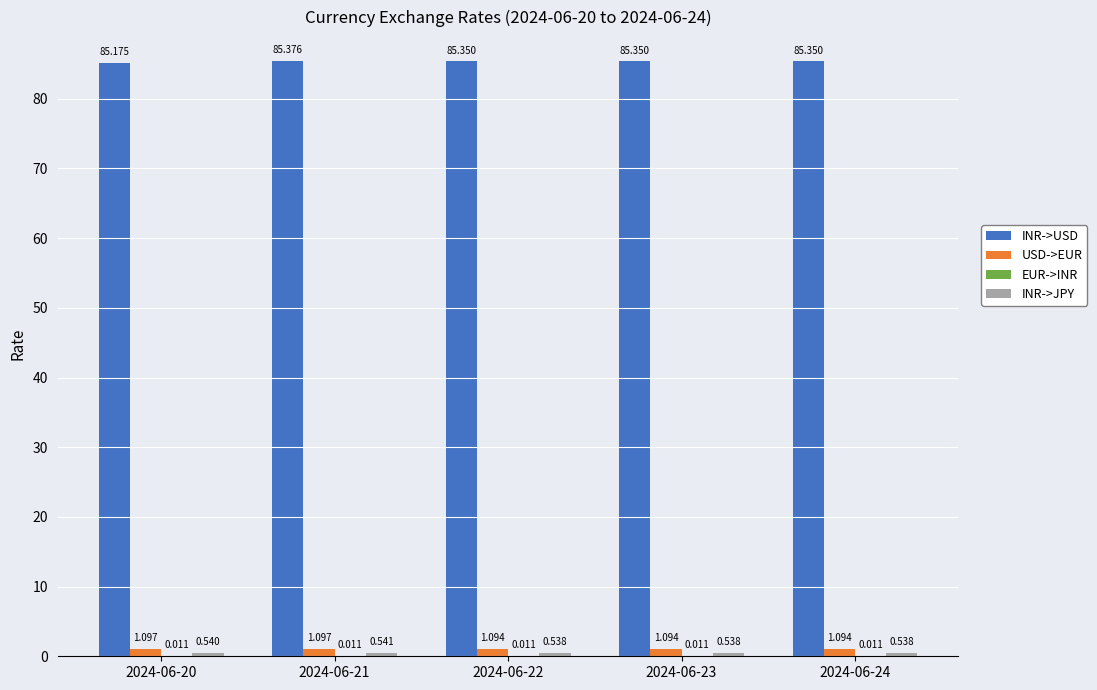

Between 2024-06-20 and 2024-06-23, which series saw the biggest shift?

INR->USD